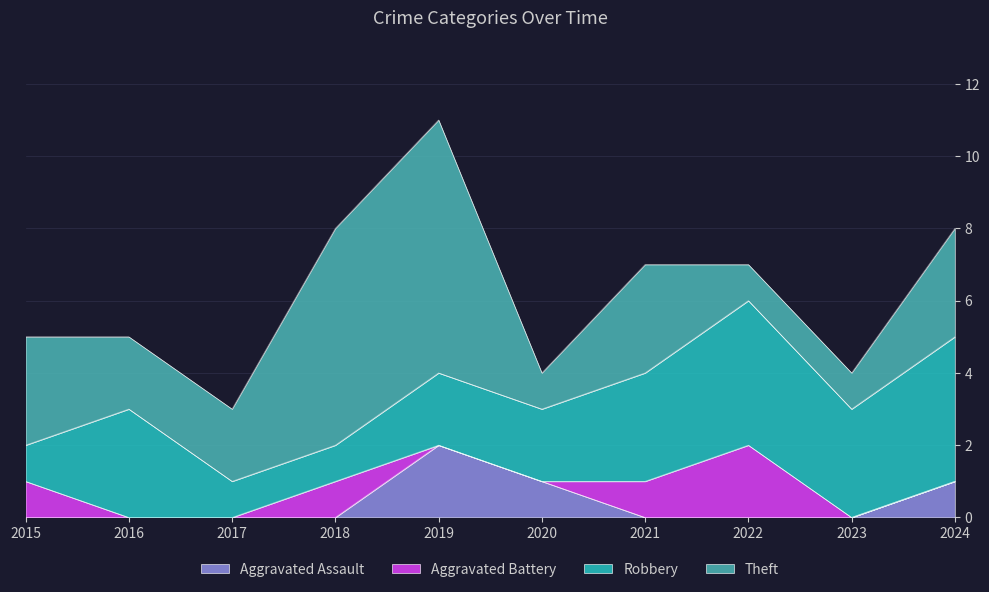

Does the chart display data point markers on the line(s)?

No